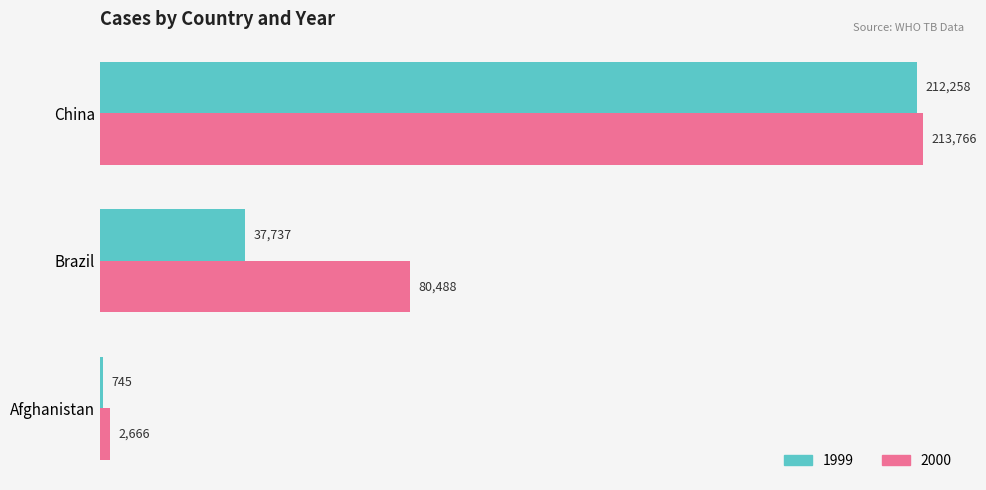

What is the difference between the highest and lowest values at Brazil?

42751